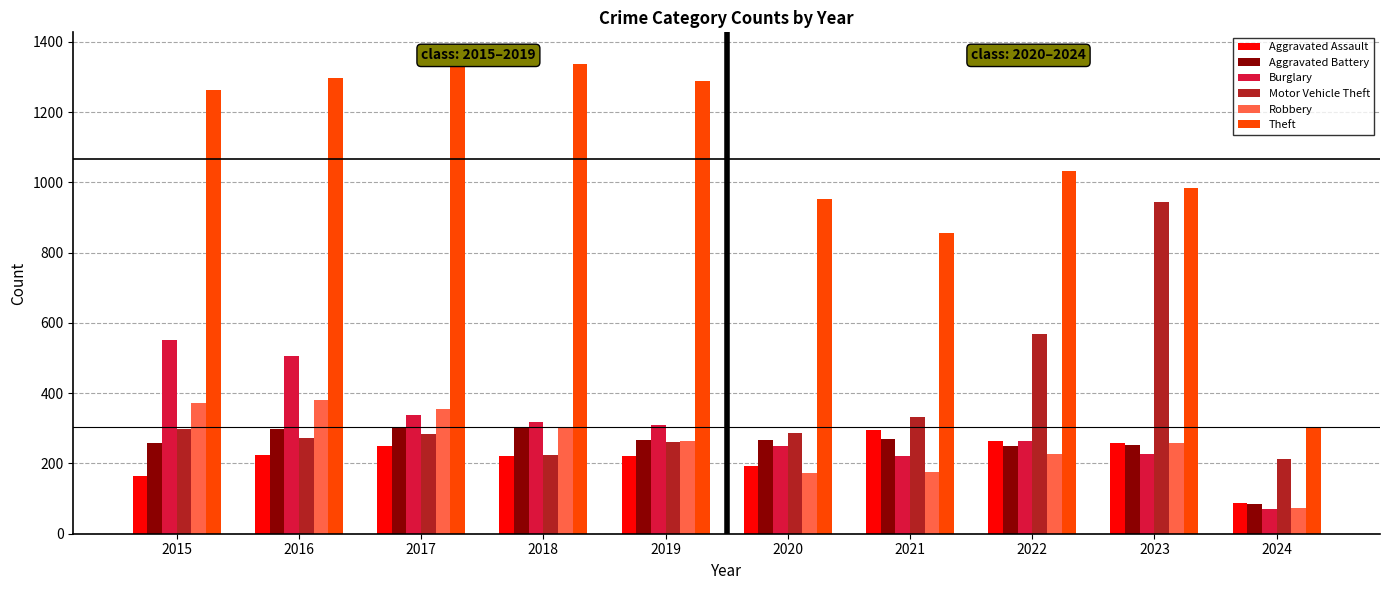

Which series has the widest spread of values?

Theft